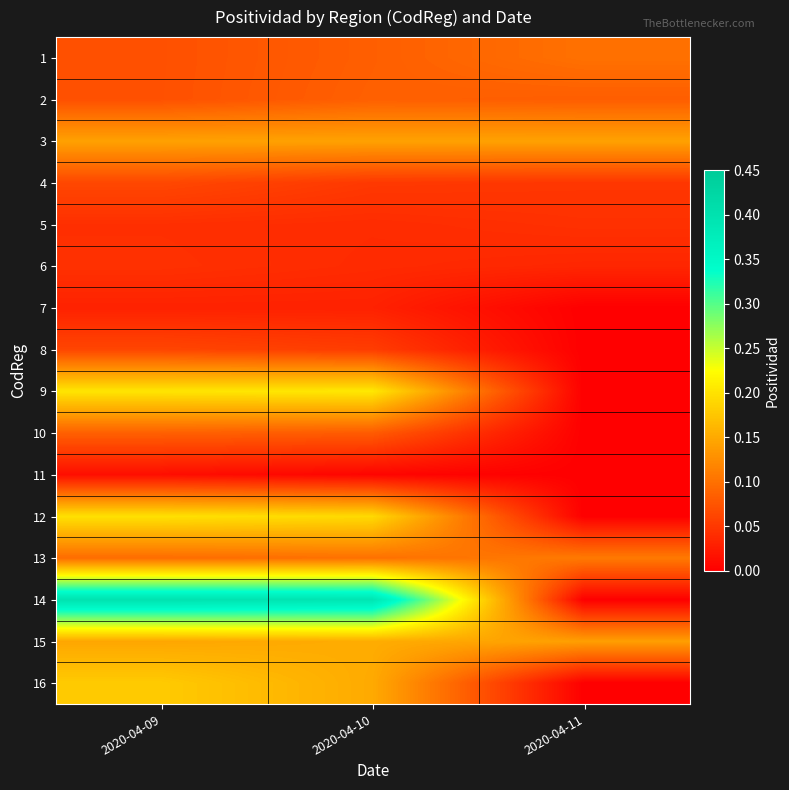

What is the total value across all series at 2020-04-09?

1.8